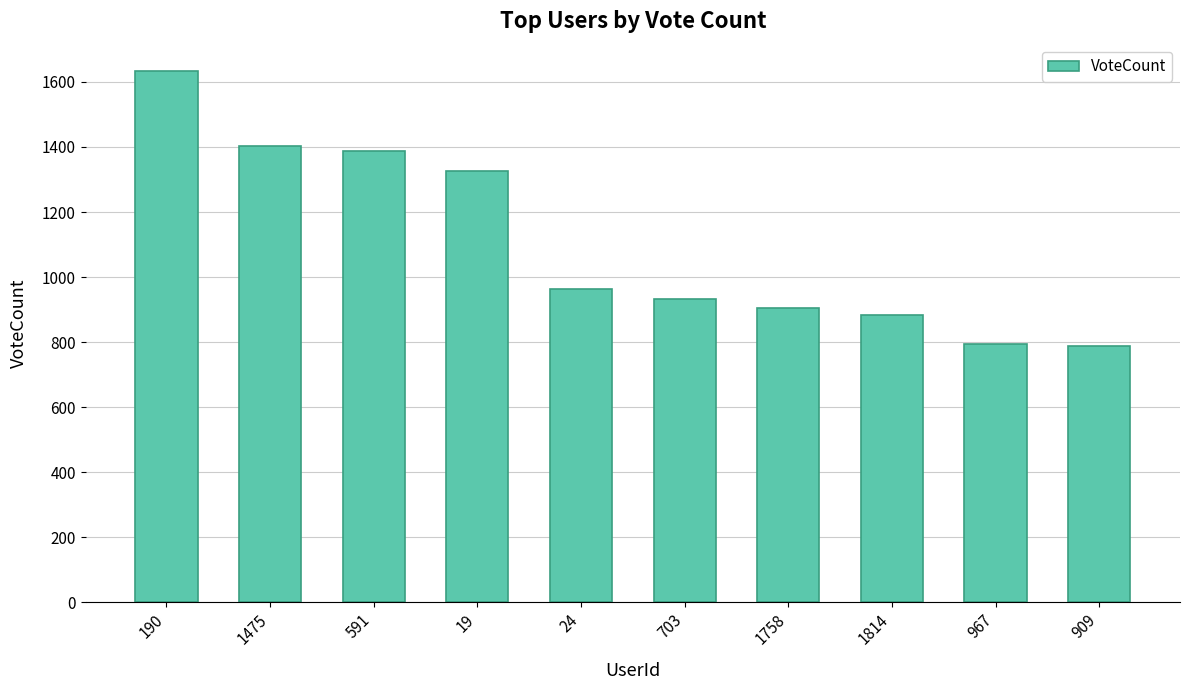

What is the label of the 4th bar from the right?

1758